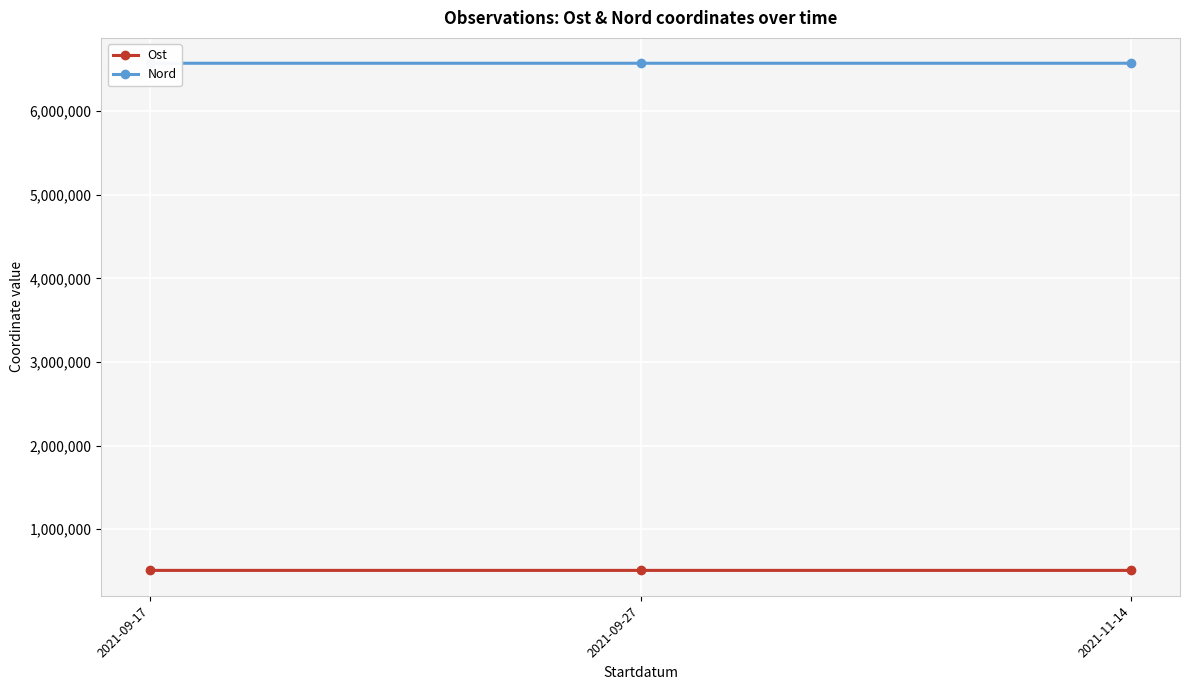

What is the minimum value shown in the chart?

506165.1